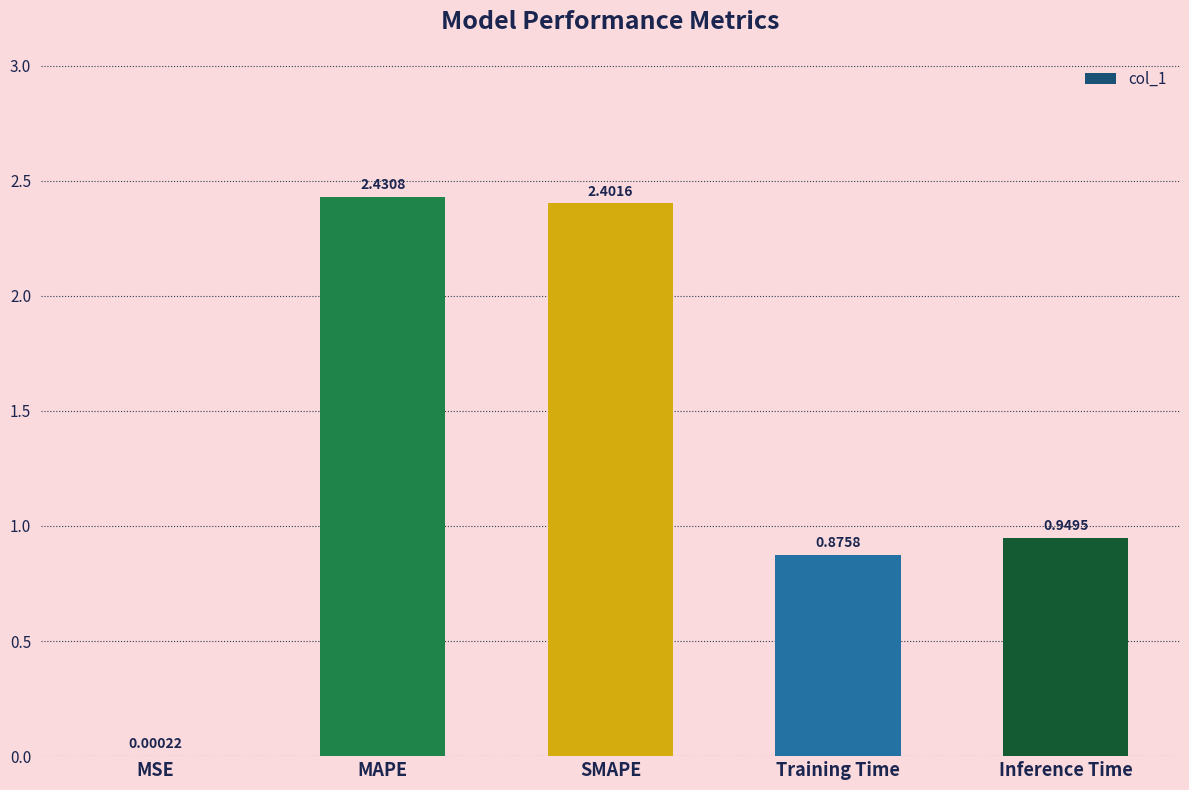

At which label is the value closest to 1?

Inference Time